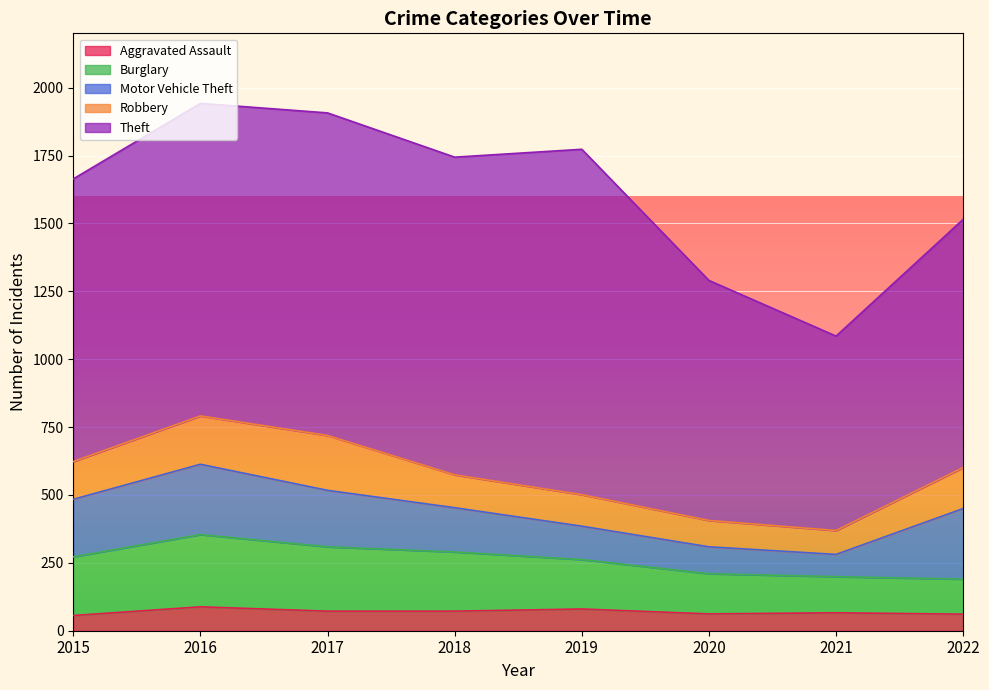

What is the difference between the Aggravated Assault values at 2019 and 2020?

18